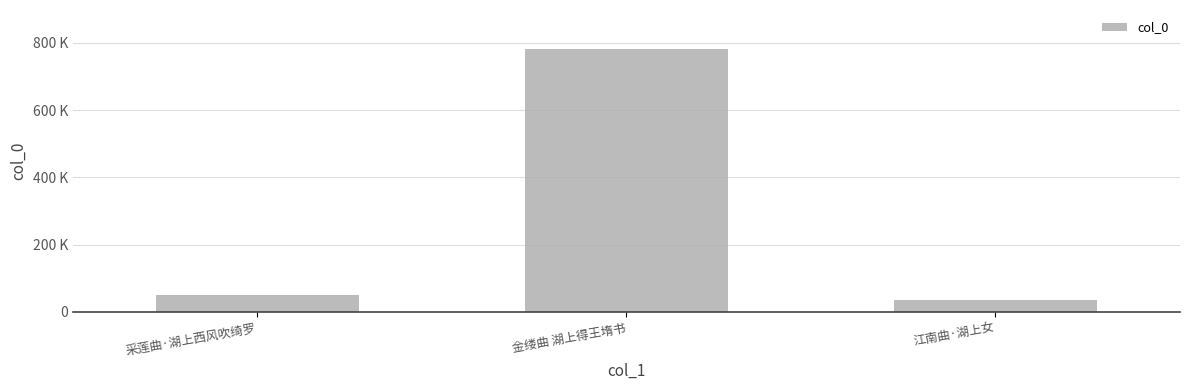

List the labels in order of value, smallest first.

江南曲·湖上女, 采莲曲·湖上西风吹绮罗, 金缕曲 湖上得王堶书